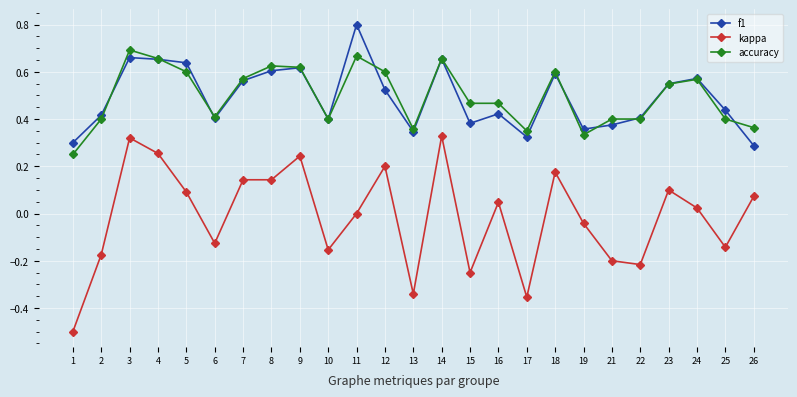

Which series changed the most between 9 and 21?

kappa